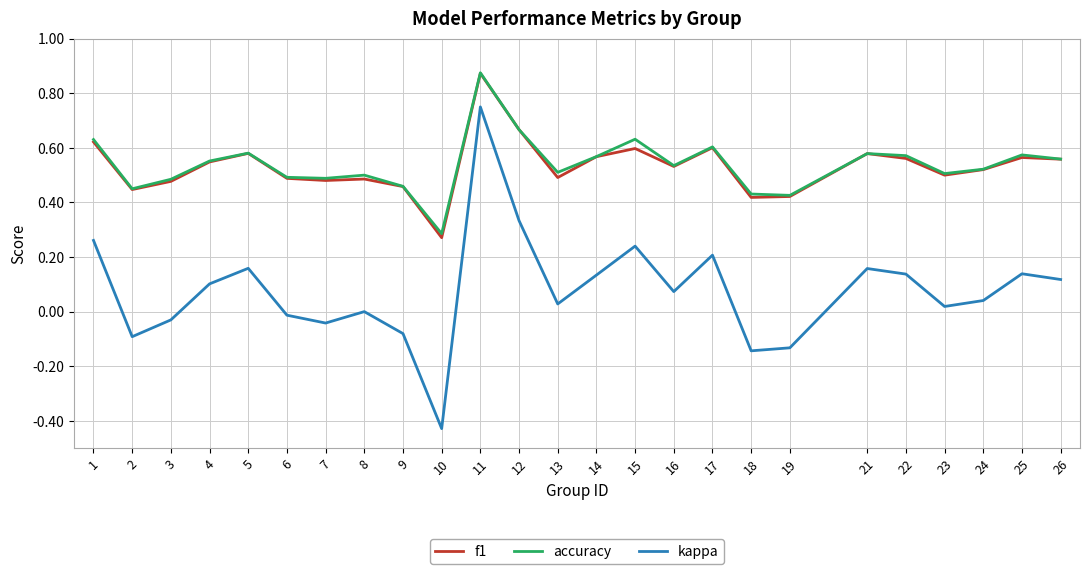

True or false: f1 and kappa cross at least once.

False